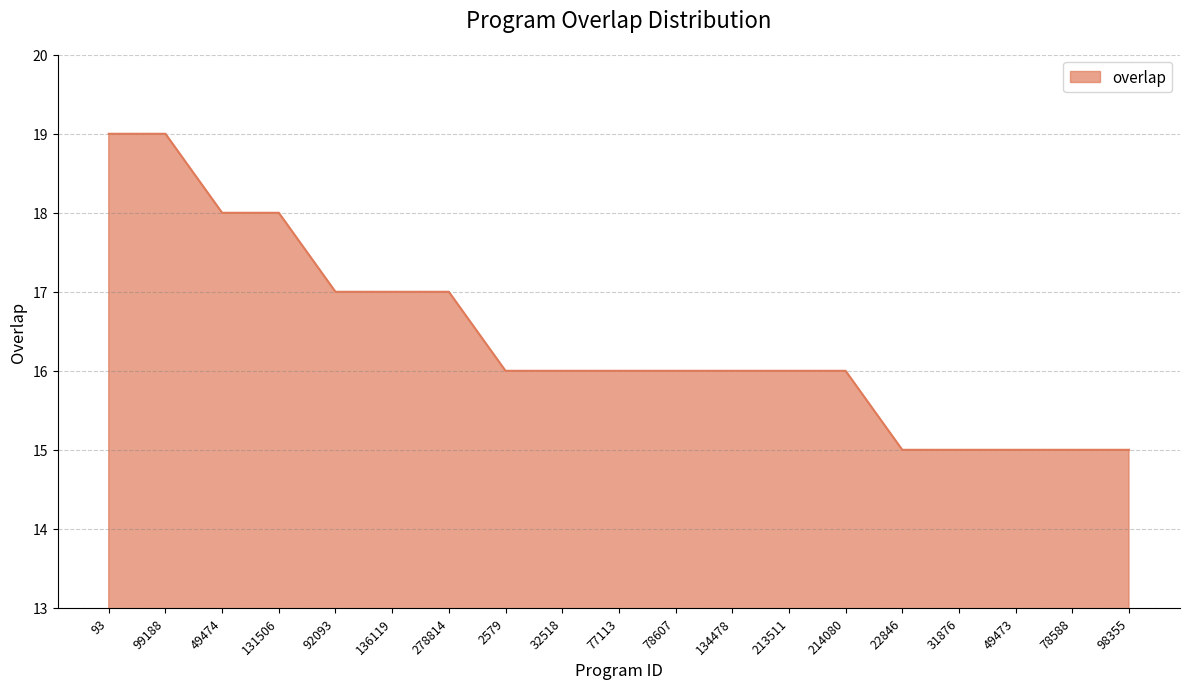

The value at 2579 is 16. True or false?

True